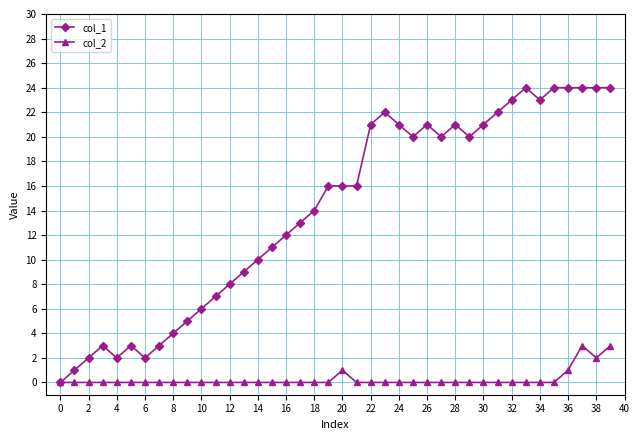

Rank the series by their average value, from highest to lowest.

col_1, col_2